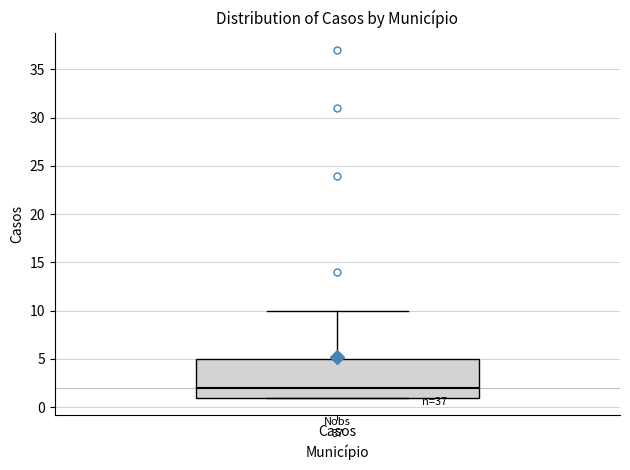

Transcribe this box plot: give where the median line is, the range the box spans, and where the two whiskers end, as read against the y-axis. The values are not printed on the chart, so give them approximately, as read against the axis.

median 2, box 1 to 5, whiskers 1 to 10